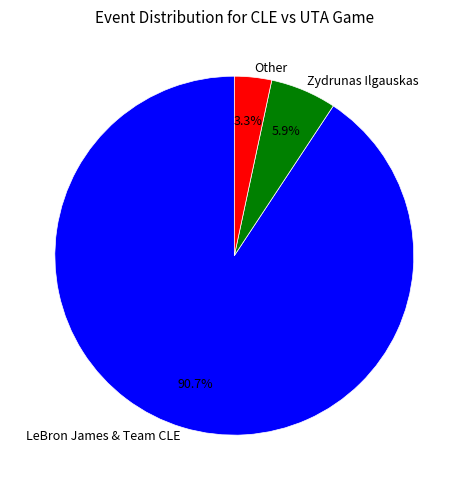

To the nearest percent, what is the difference between the largest and smallest slice percentages?

87%